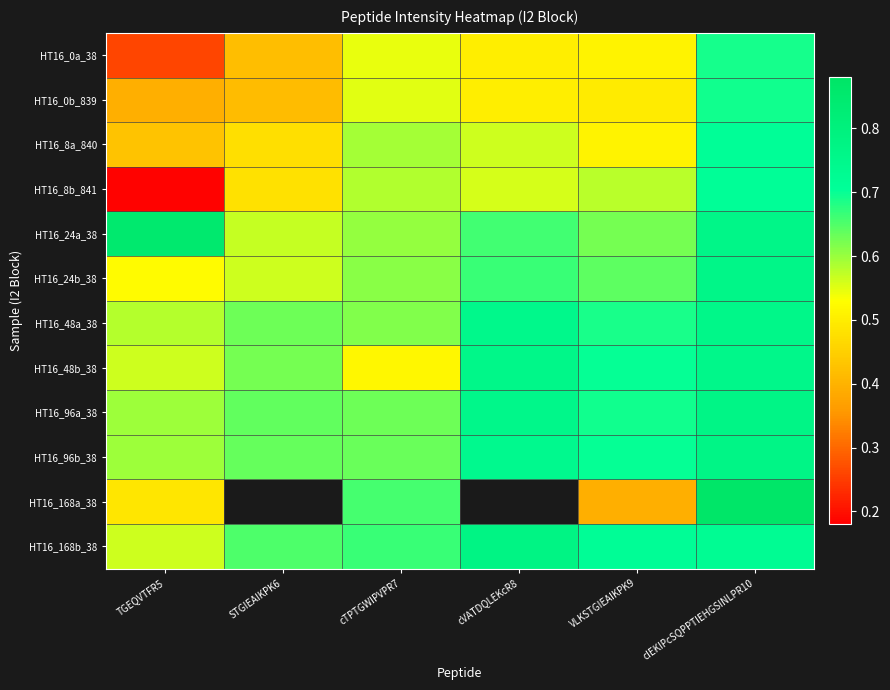

Which series changed the most between cTPTGWIPVPR7 and cVATDQLEKcR8?

HT16_48b_38